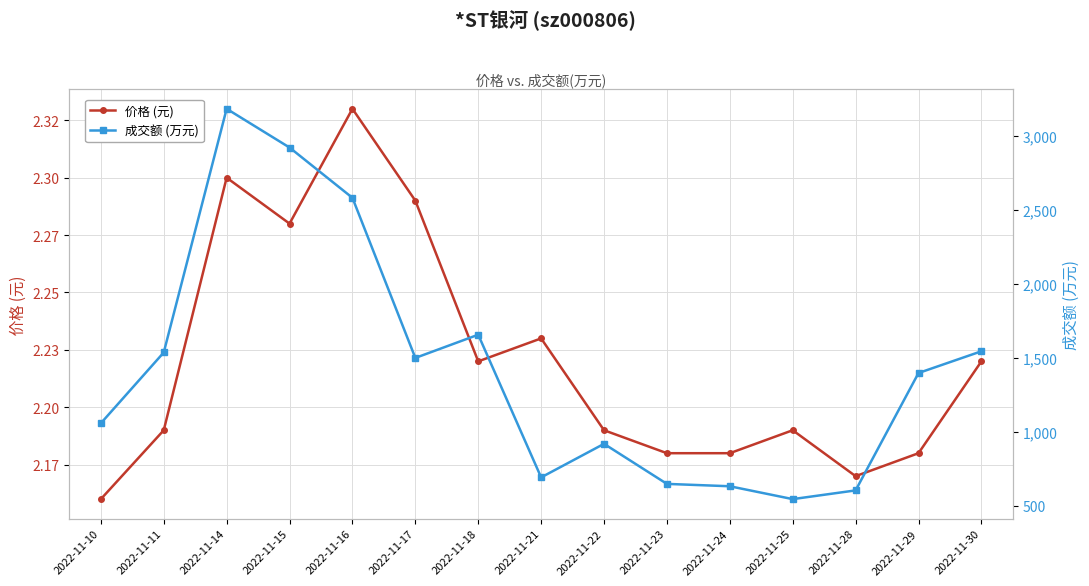

Is this an area chart (filled region under the line)?

No